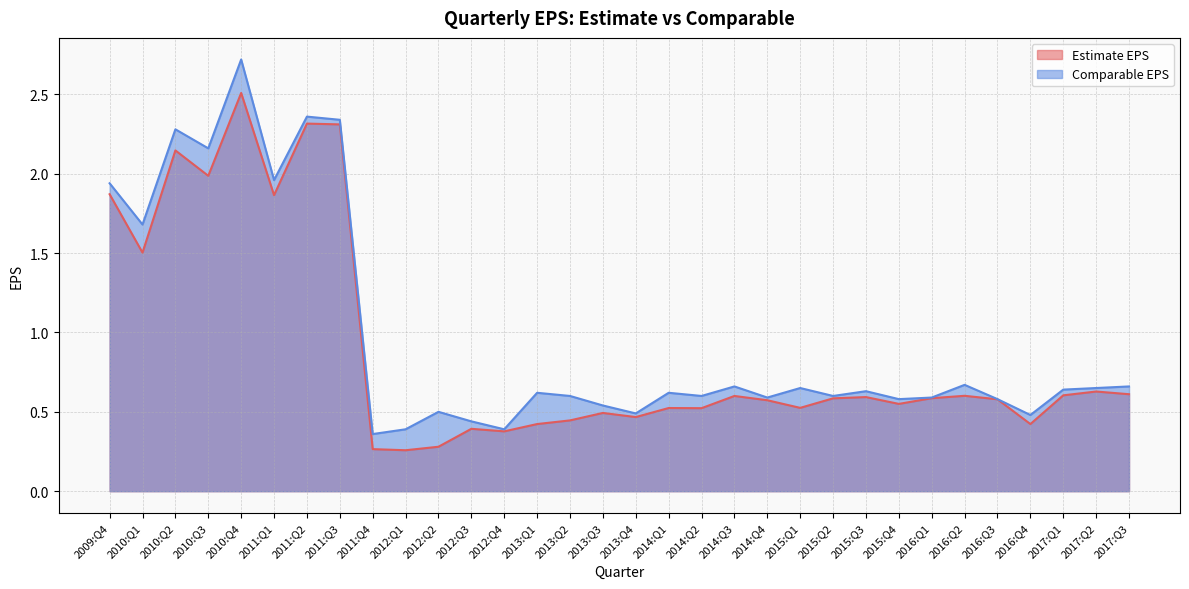

Reading left to right, list all the values displayed in this chart.

Estimate EPS: 2009:Q4=1.9	2010:Q1=1.5	2010:Q2=2.1	2010:Q3=2.0	2010:Q4=2.5	2011:Q1=1.9	2011:Q2=2.3	2011:Q3=2.3	2011:Q4=0.3	2012:Q1=0.3	2012:Q2=0.3	2012:Q3=0.4	2012:Q4=0.4	2013:Q1=0.4	2013:Q2=0.4	2013:Q3=0.5	2013:Q4=0.5	2014:Q1=0.5	2014:Q2=0.5	2014:Q3=0.6	2014:Q4=0.6	2015:Q1=0.5	2015:Q2=0.6	2015:Q3=0.6	2015:Q4=0.6	2016:Q1=0.6	2016:Q2=0.6	2016:Q3=0.6	2016:Q4=0.4	2017:Q1=0.6	2017:Q2=0.6	2017:Q3=0.6
Comparable EPS: 2009:Q4=1.9	2010:Q1=1.7	2010:Q2=2.3	2010:Q3=2.2	2010:Q4=2.7	2011:Q1=2.0	2011:Q2=2.4	2011:Q3=2.3	2011:Q4=0.4	2012:Q1=0.4	2012:Q2=0.5	2012:Q3=0.4	2012:Q4=0.4	2013:Q1=0.6	2013:Q2=0.6	2013:Q3=0.5	2013:Q4=0.5	2014:Q1=0.6	2014:Q2=0.6	2014:Q3=0.7	2014:Q4=0.6	2015:Q1=0.7	2015:Q2=0.6	2015:Q3=0.6	2015:Q4=0.6	2016:Q1=0.6	2016:Q2=0.7	2016:Q3=0.6	2016:Q4=0.5	2017:Q1=0.6	2017:Q2=0.7	2017:Q3=0.7